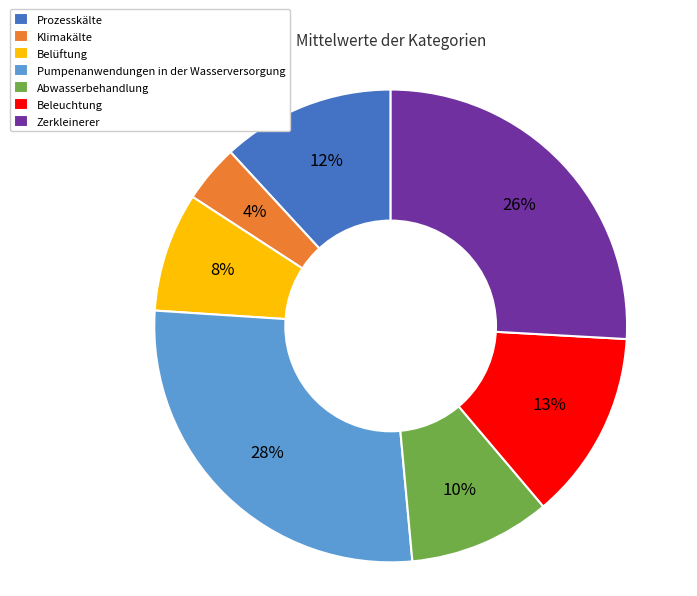

Rank the categories by value from lowest to highest.

Klimakälte, Belüftung, Abwasserbehandlung, Prozesskälte, Beleuchtung, Zerkleinerer, Pumpenanwendungen in der Wasserversorgung